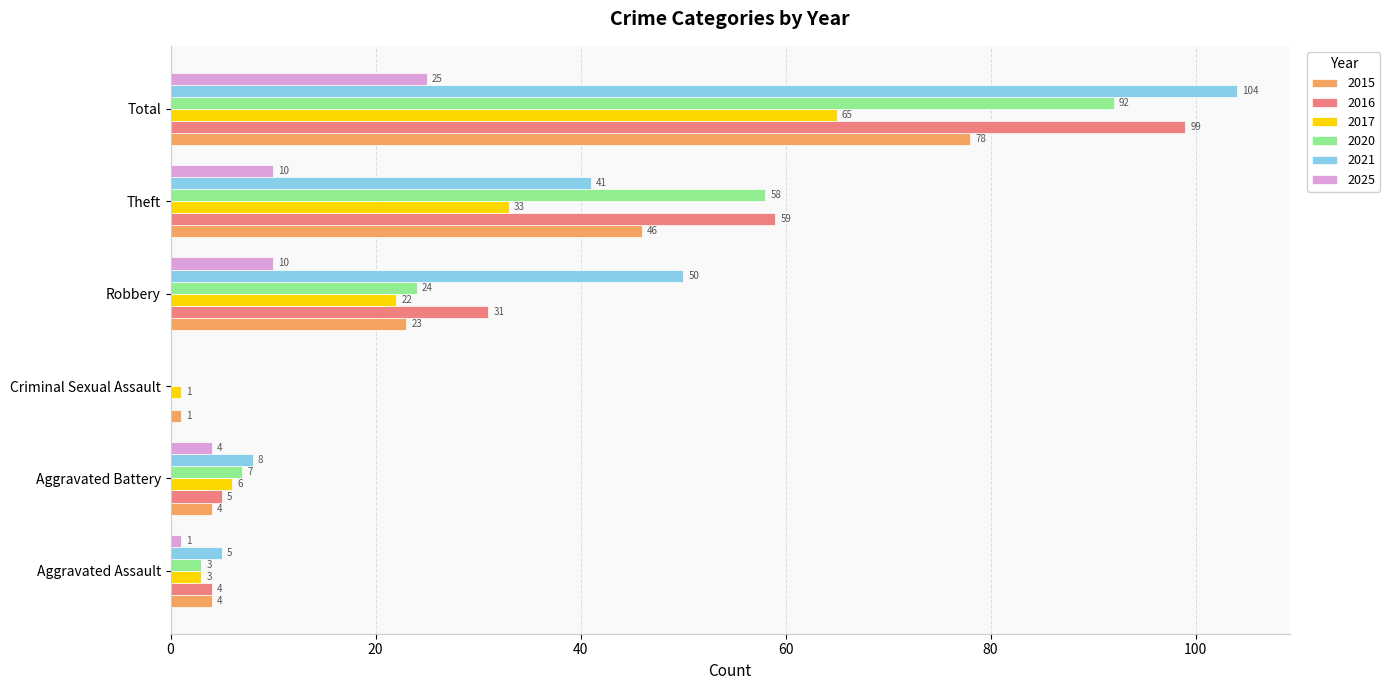

Which label corresponds to the largest value in the chart?

Total